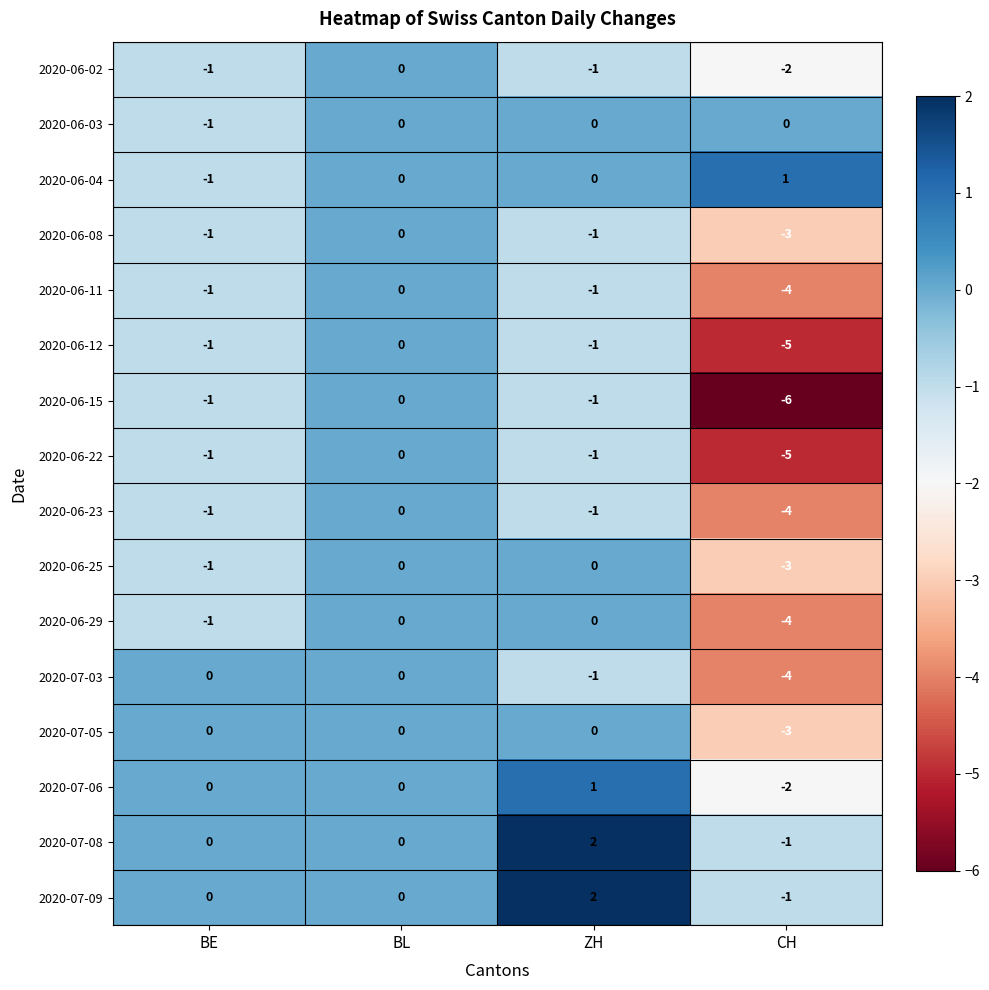

What is the total value across all series at ZH?

-3